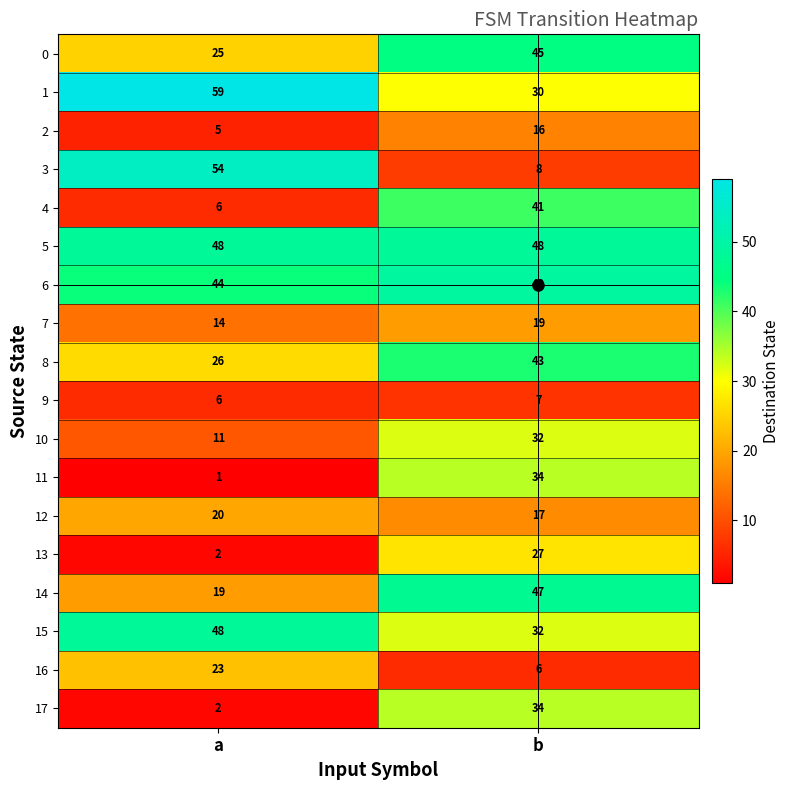

How many categories are shown in the chart?

2